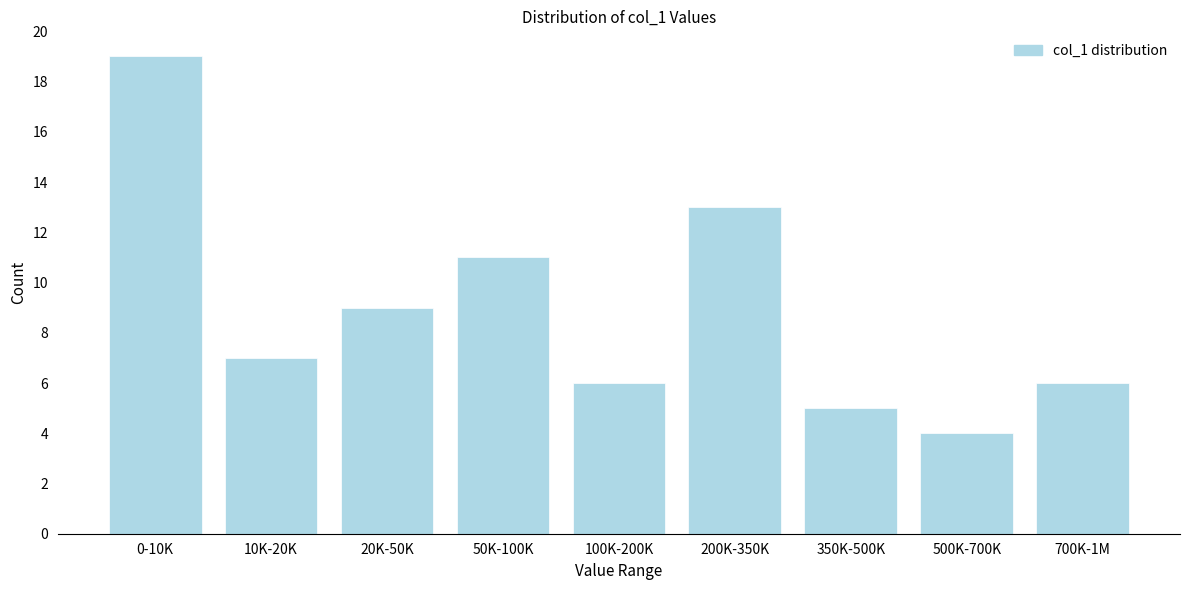

Reading right to left, what are all the values shown in this chart?

6	4	5	13	6	11	9	7	19